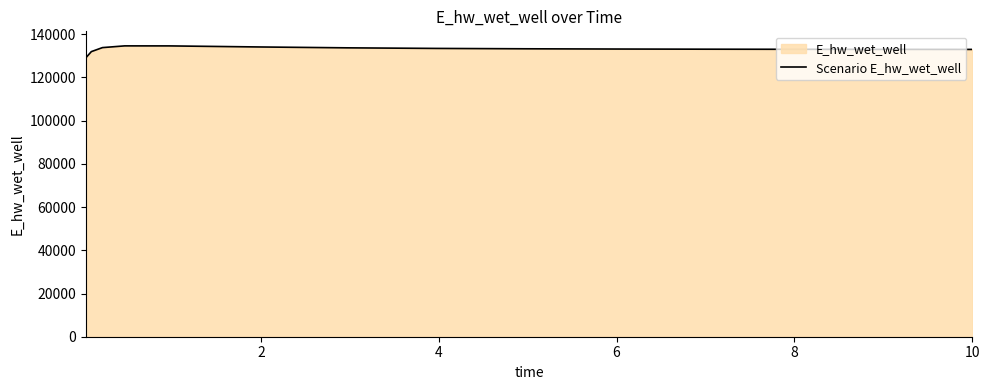

What is the smallest value displayed?

129070.6